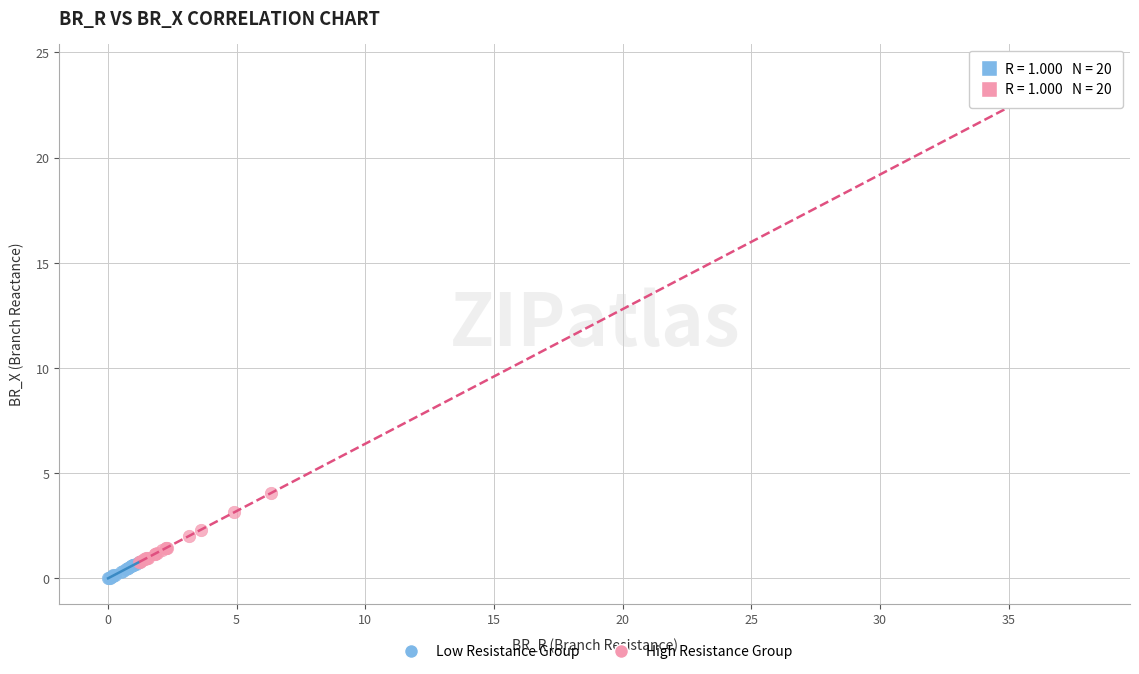

What are all the series names shown in the legend?

Low Resistance Group, High Resistance Group